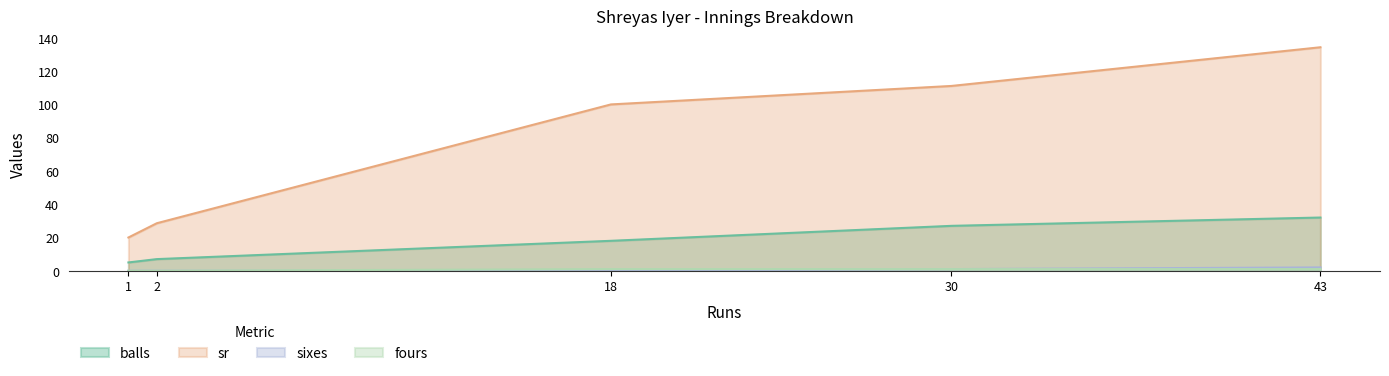

What value does the balls series have at 30?

27.0